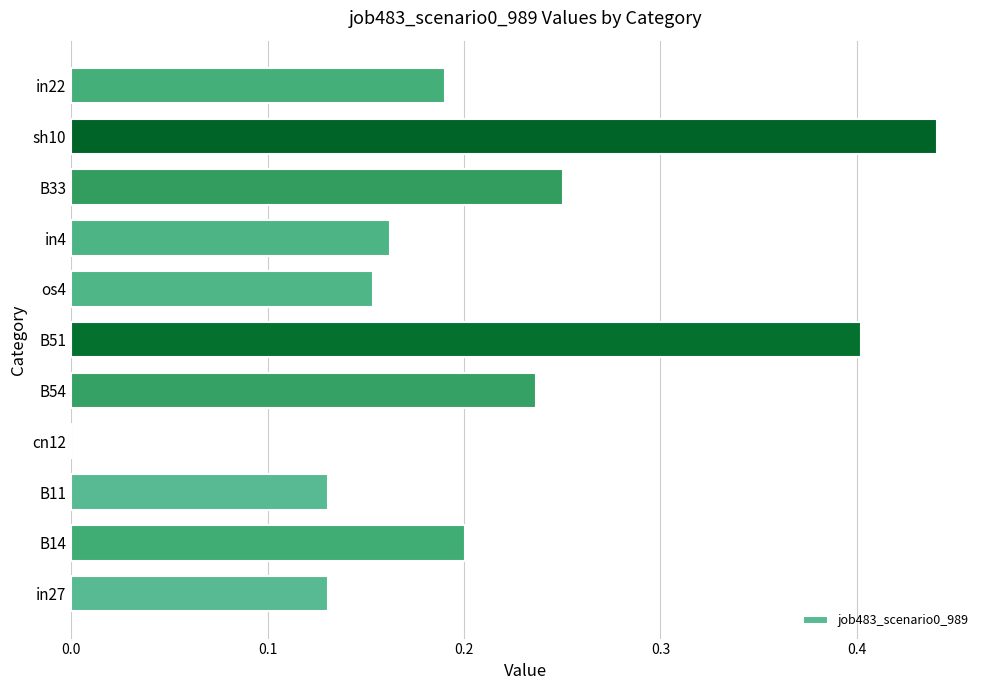

What is the sum of all values?

2.3